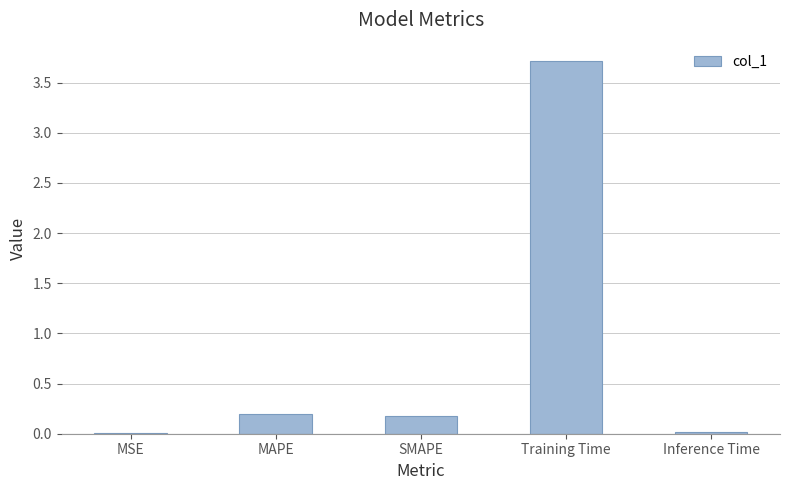

What is the change in value from SMAPE to Training Time?

+3.5